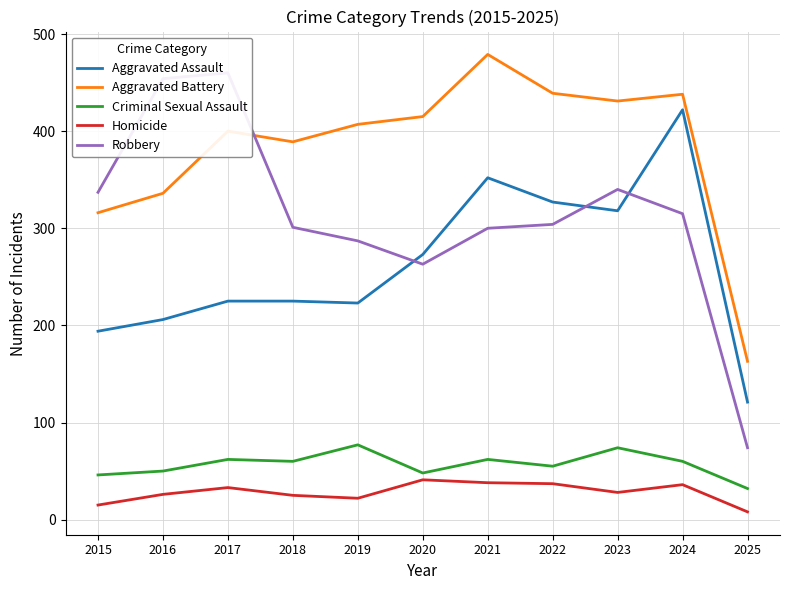

Reading right to left, what are all the values shown in this chart?

Aggravated Assault: 2025=121	2024=422	2023=318	2022=327	2021=352	2020=273	2019=223	2018=225	2017=225	2016=206	2015=194
Aggravated Battery: 2025=163	2024=438	2023=431	2022=439	2021=479	2020=415	2019=407	2018=389	2017=400	2016=336	2015=316
Criminal Sexual Assault: 2025=32	2024=60	2023=74	2022=55	2021=62	2020=48	2019=77	2018=60	2017=62	2016=50	2015=46
Homicide: 2025=8	2024=36	2023=28	2022=37	2021=38	2020=41	2019=22	2018=25	2017=33	2016=26	2015=15
Robbery: 2025=74	2024=315	2023=340	2022=304	2021=300	2020=263	2019=287	2018=301	2017=460	2016=454	2015=337